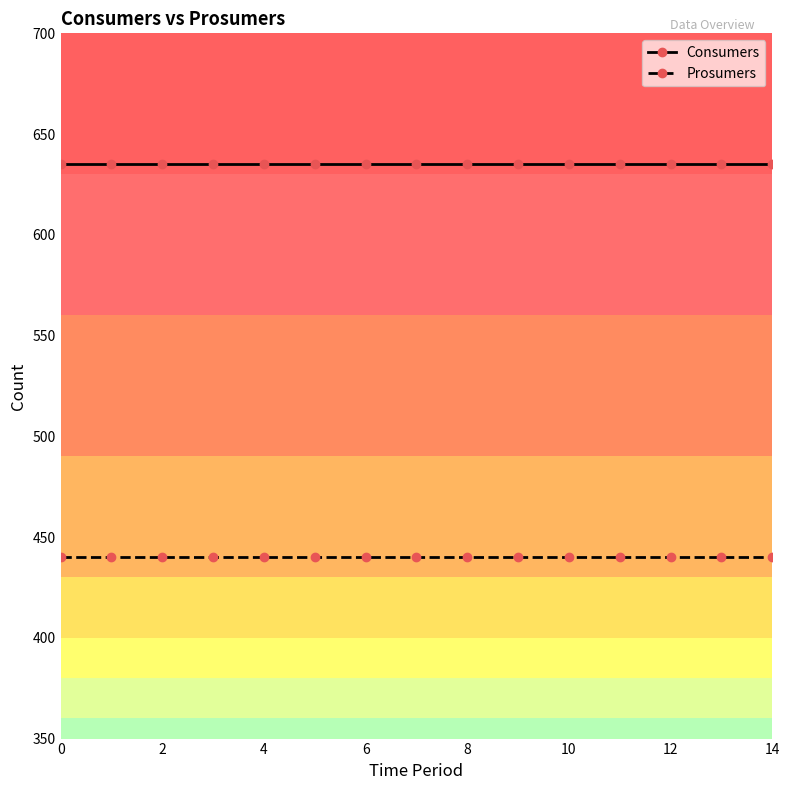

What is the minimum value shown in the chart?

440